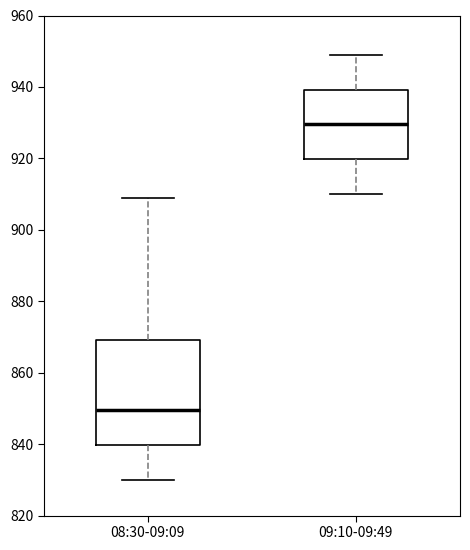

Where does the median line of the box for 08:30-09:09 sit on the y-axis? The values are not printed on the chart, so give them approximately, as read against the axis.

850